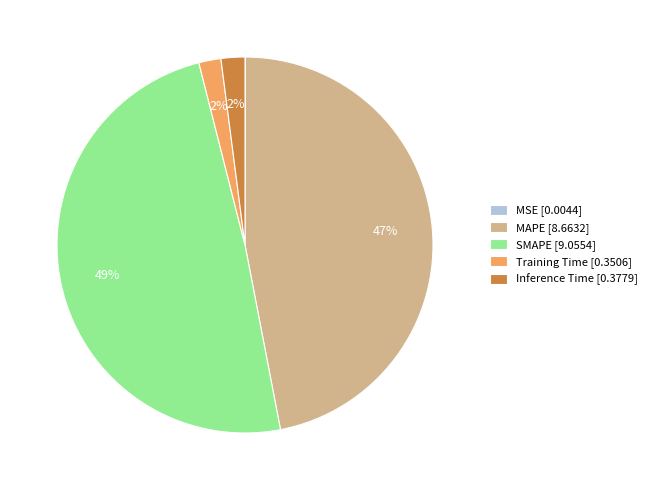

True or false: MAPE accounts for 47% of the total.

True